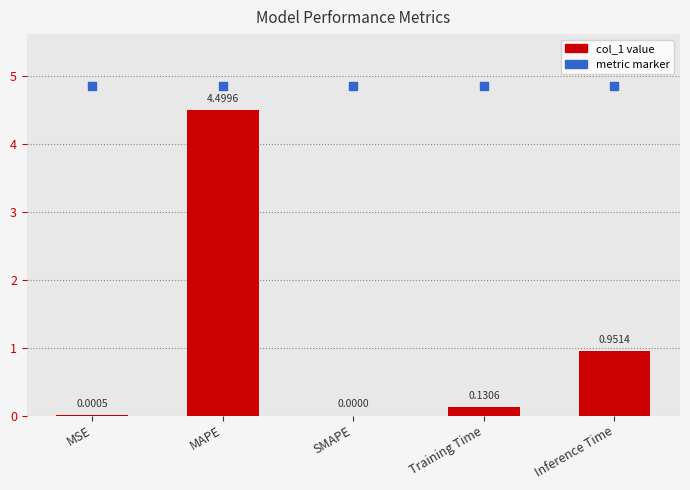

Which series has the largest Y range (max minus min)?

col_1